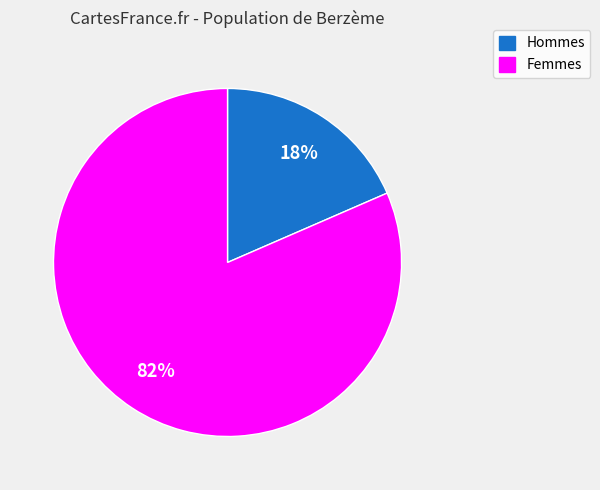

Which slice is the largest?

Femmes